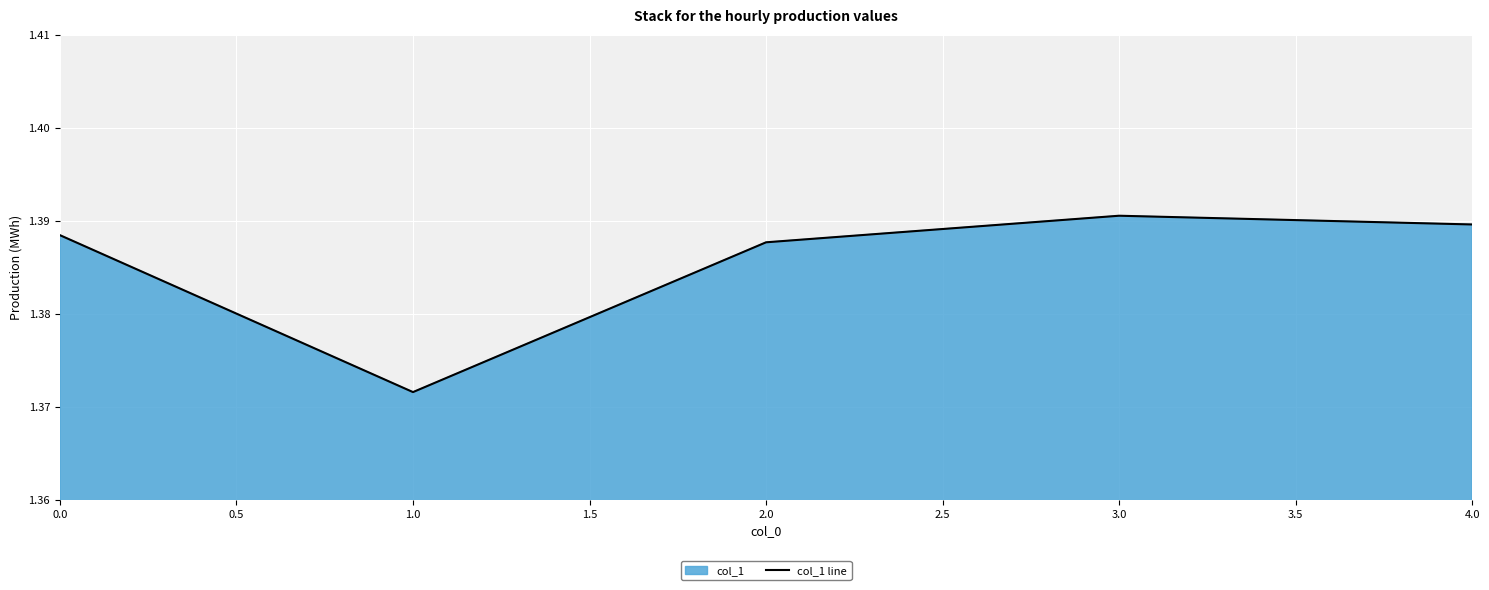

How many values are between 1 and 2?

5